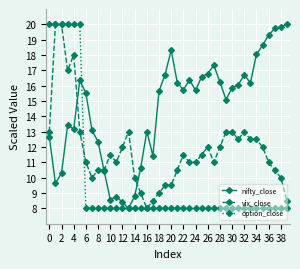

True or false: vix_close has more than 1 interior local peaks.

True